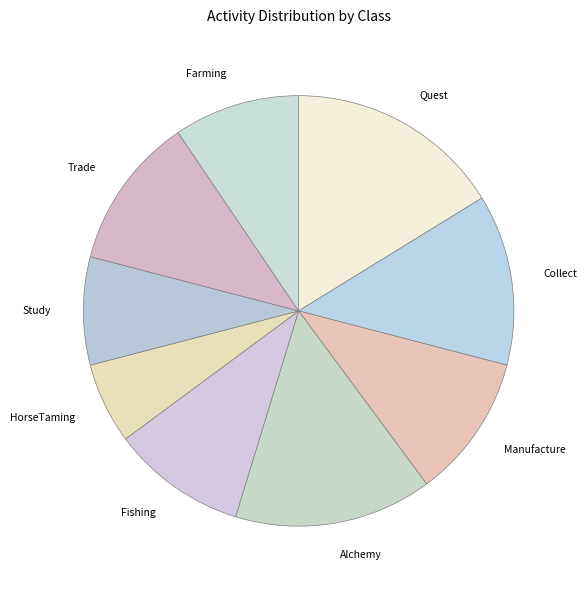

Combined, do Farming and Collect account for over 50%?

No